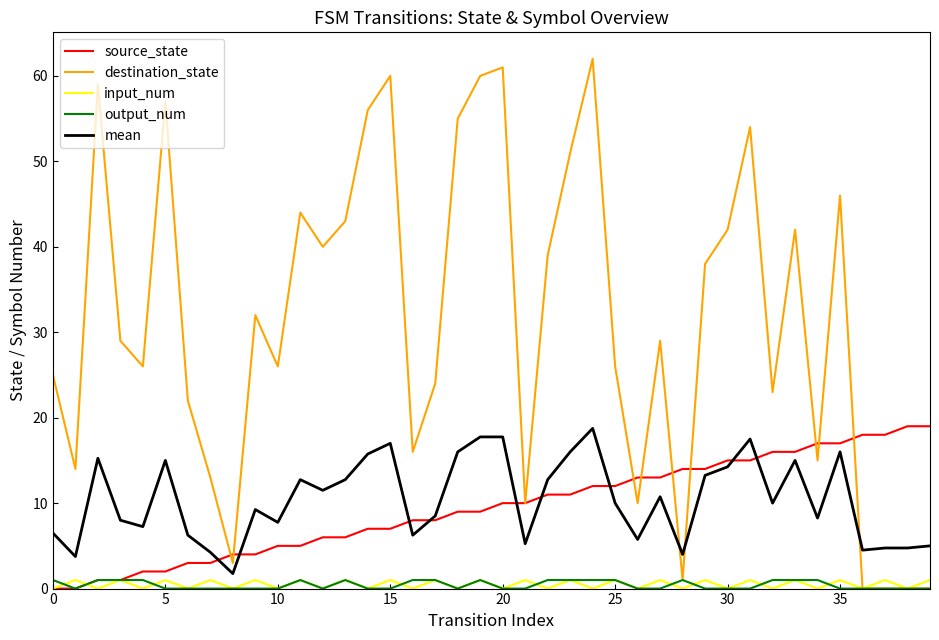

What is the highest value of the source_state series?

19.0